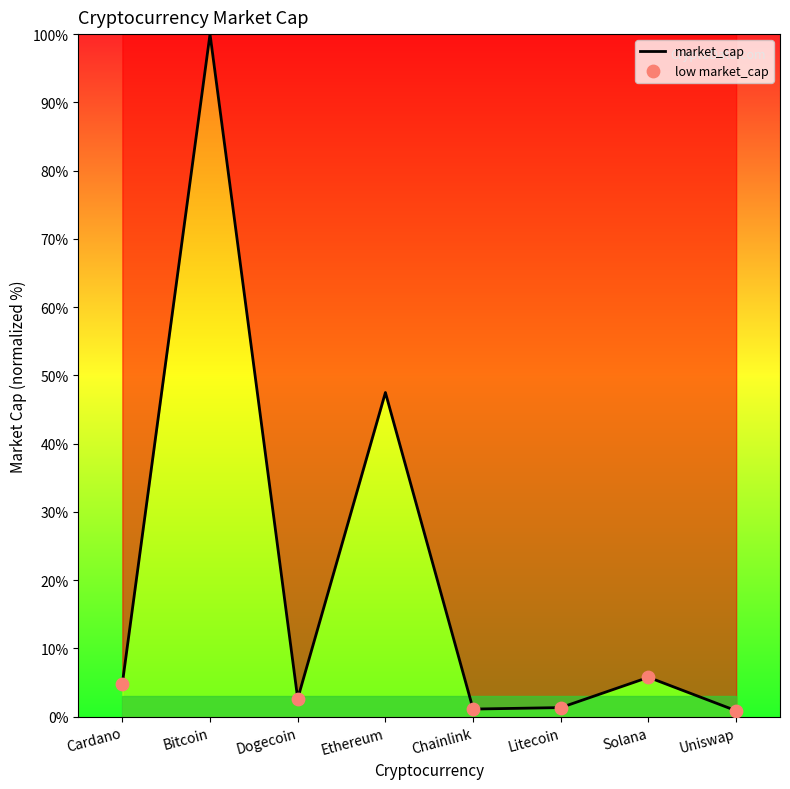

What is the change in value from Cardano to Litecoin?

-3.5